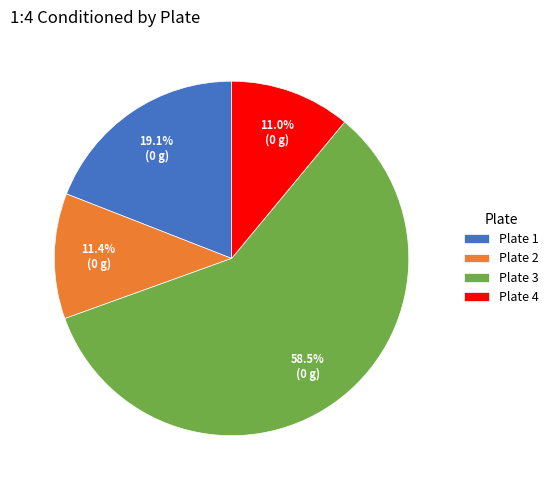

Approximately how many times larger is the value at Plate 3 compared to Plate 4?

5.3